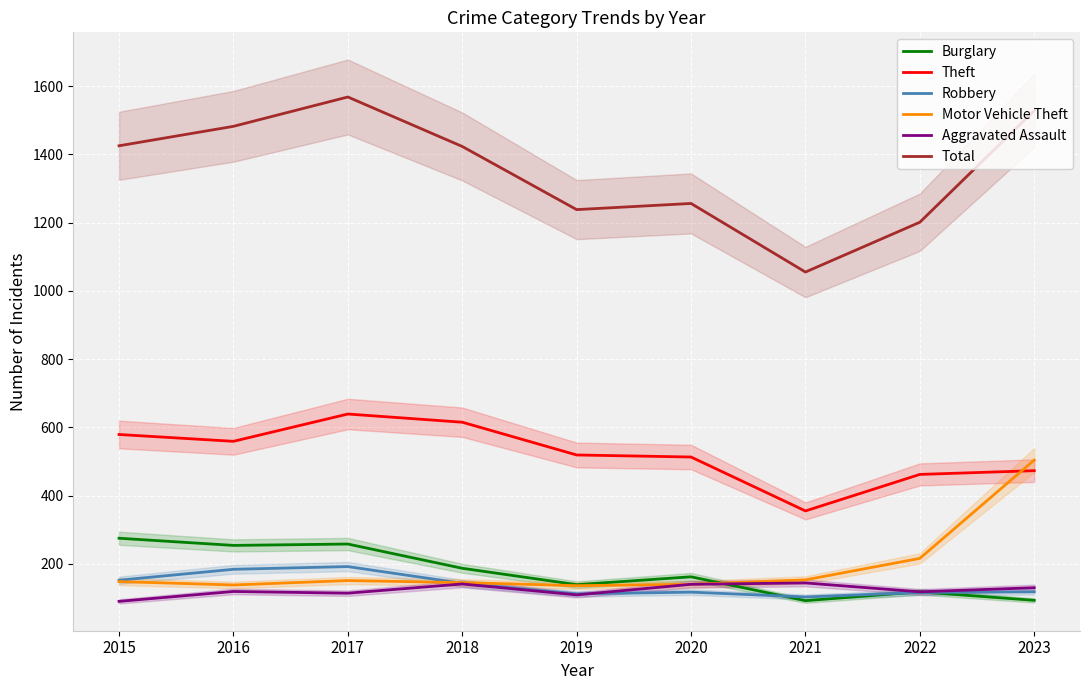

Which has a higher value, 2021 or 2015?

2015